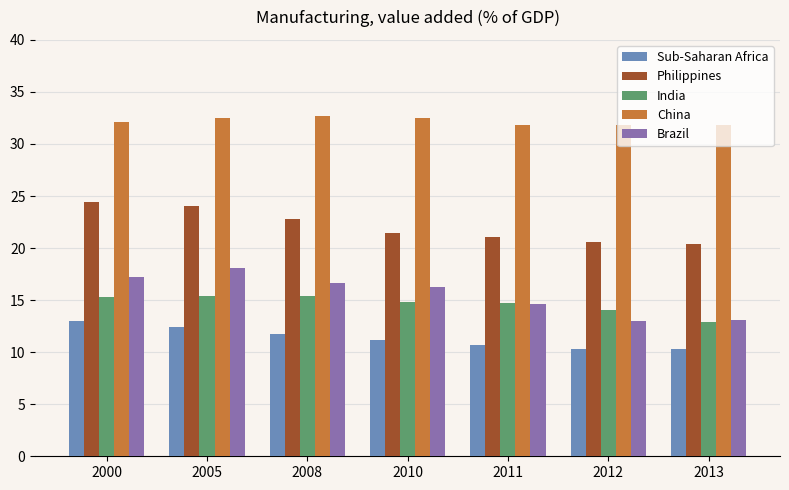

Is the value of Brazil at 2010 greater than the value of China at 2011?

No